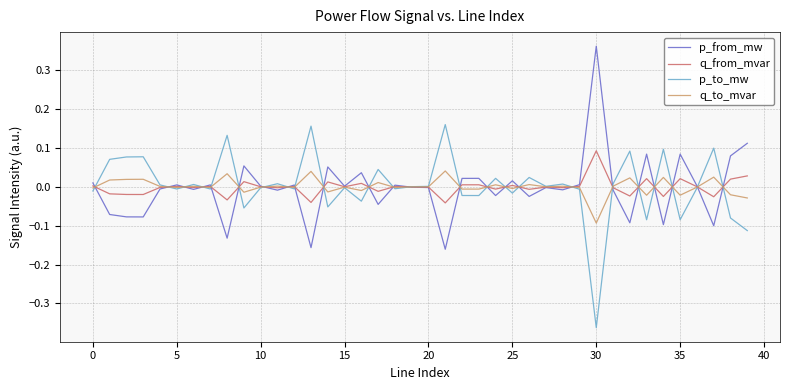

Rank the series by their maximum value, from lowest to highest.

q_to_mvar, q_from_mvar, p_to_mw, p_from_mw